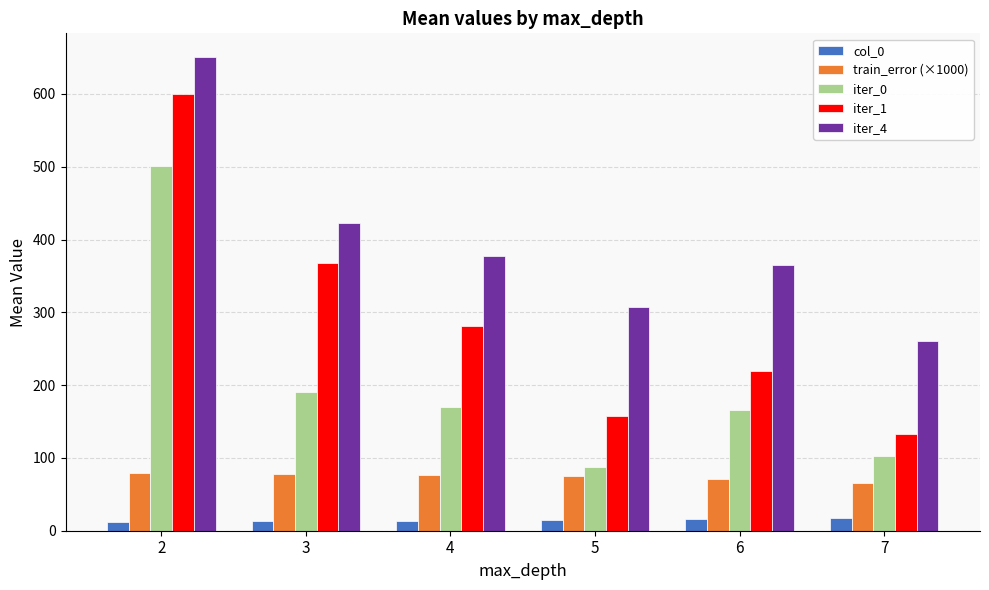

What is the highest value of the col_0 series?

17.0